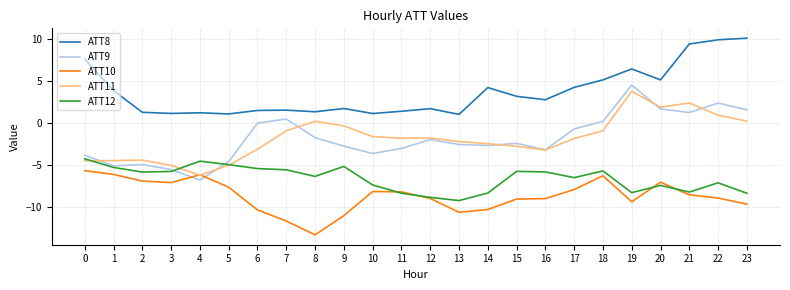

What are all the series names shown in the legend?

ATT8, ATT9, ATT10, ATT11, ATT12